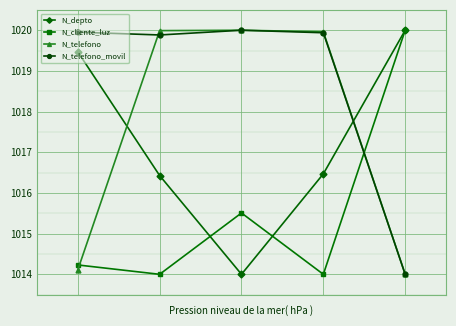

What is the value of the N_depto point at the 5th from the left?

1020.0